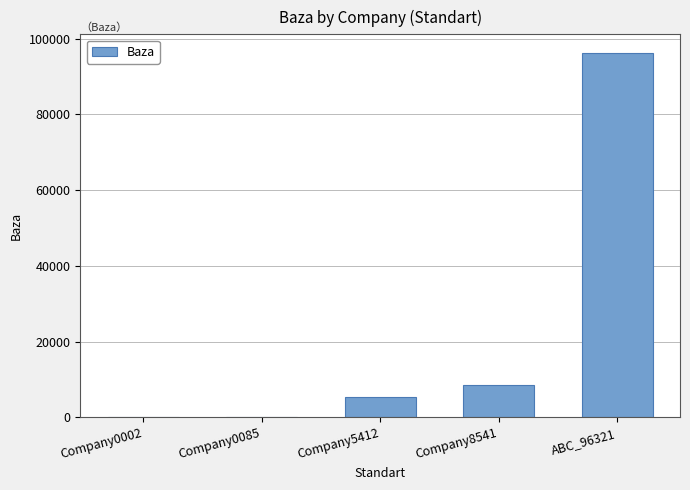

What is the difference between the values at Company0002 and Company5412?

5410